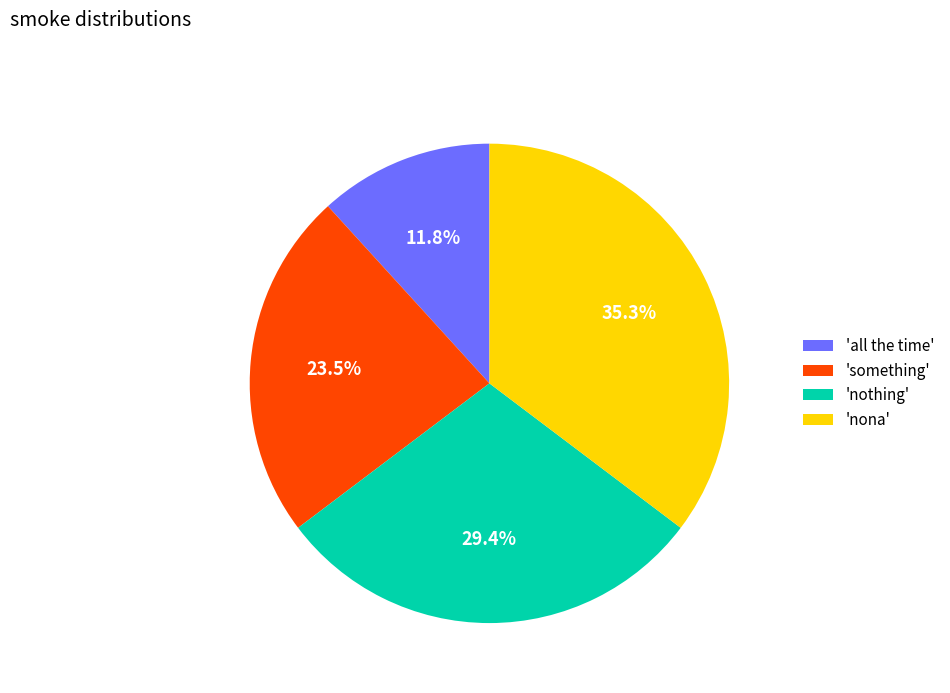

What is the ratio of the value at 'something' to the value at 'nothing'?

0.8